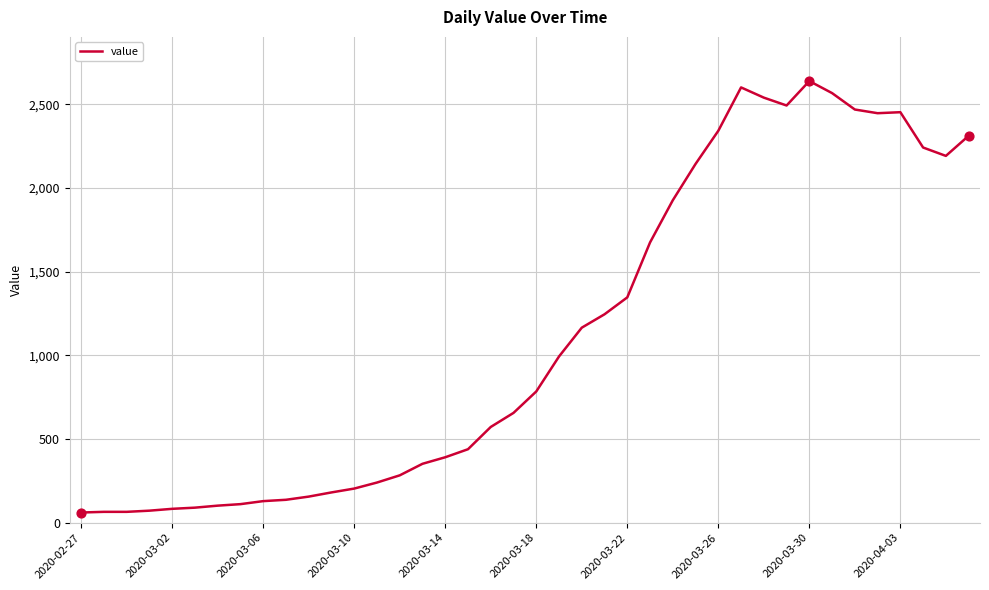

What is the smallest value displayed?

61